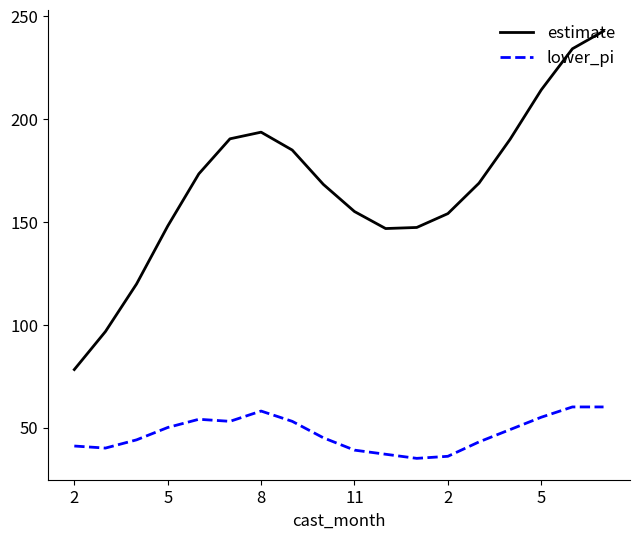

True or false: estimate and lower_pi intersect in this chart.

False